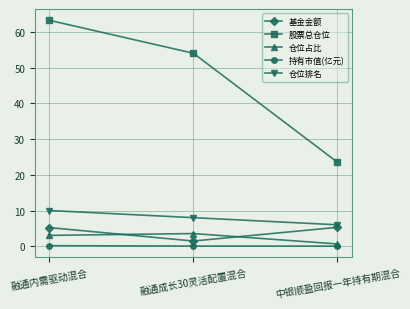

How many lines are shown in the chart?

5